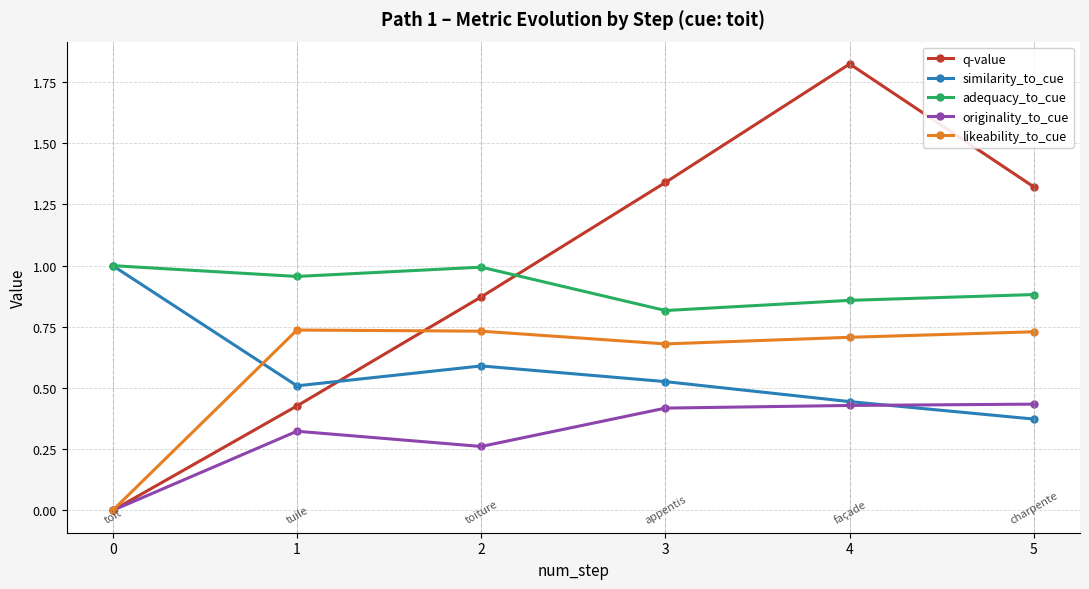

Where is the first local maximum for q-value?

4